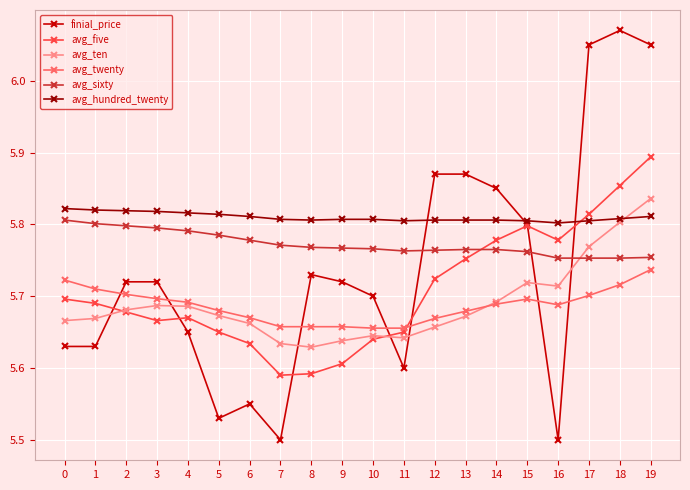

At which category is the sum across all series the highest?

19